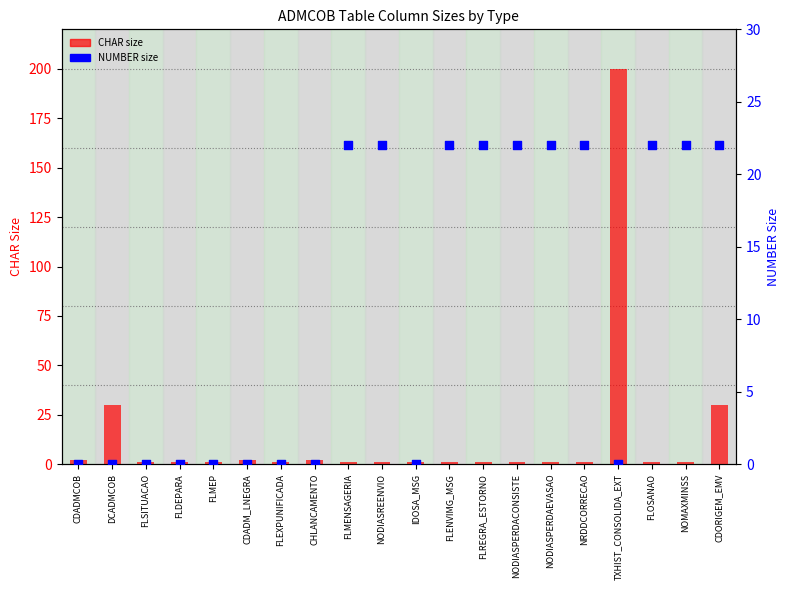

What are all the series names shown in the legend?

CHAR size, NUMBER size